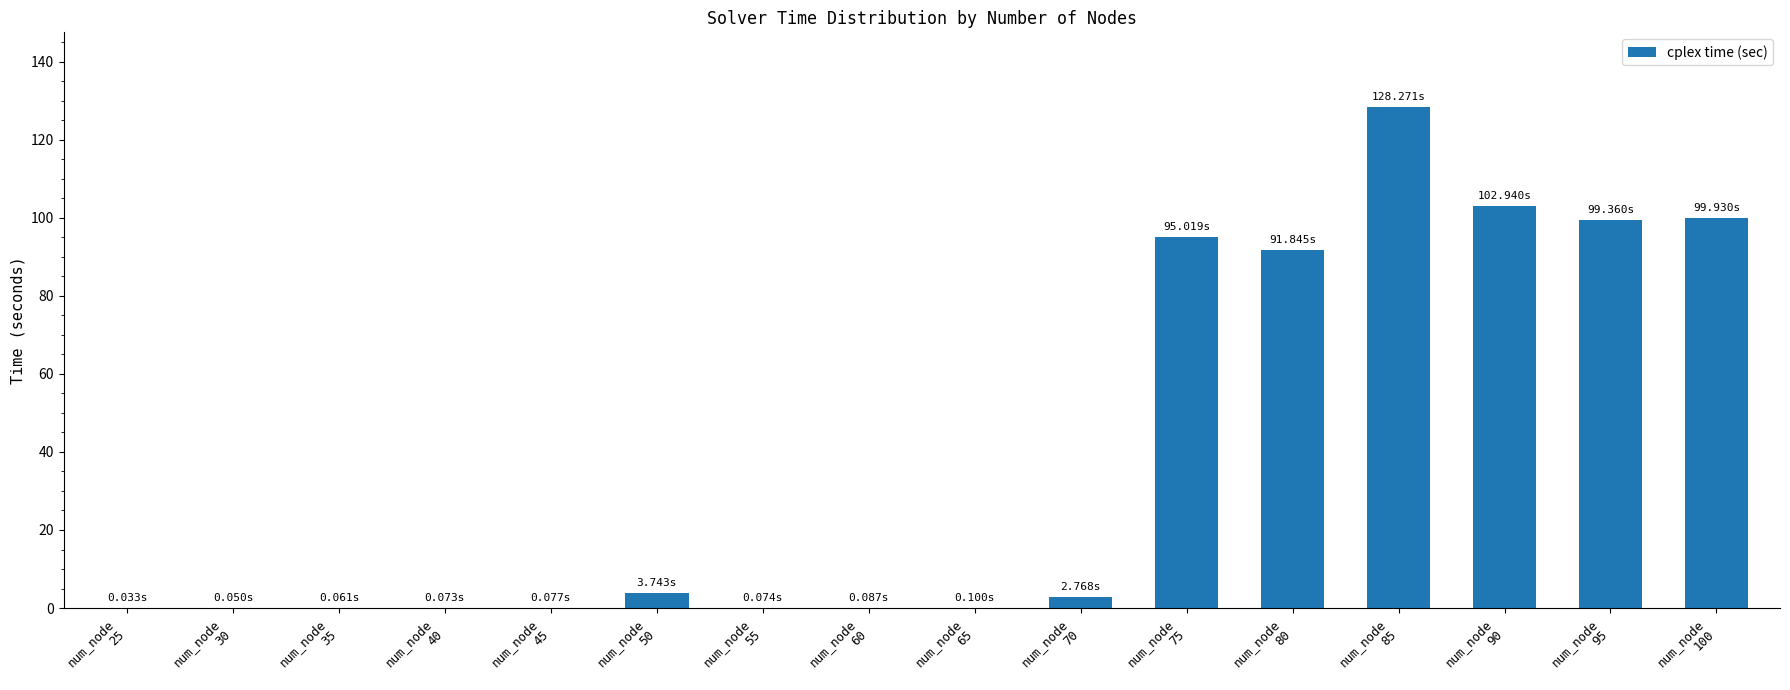

What is the approximate value at num_node
35?

0.1